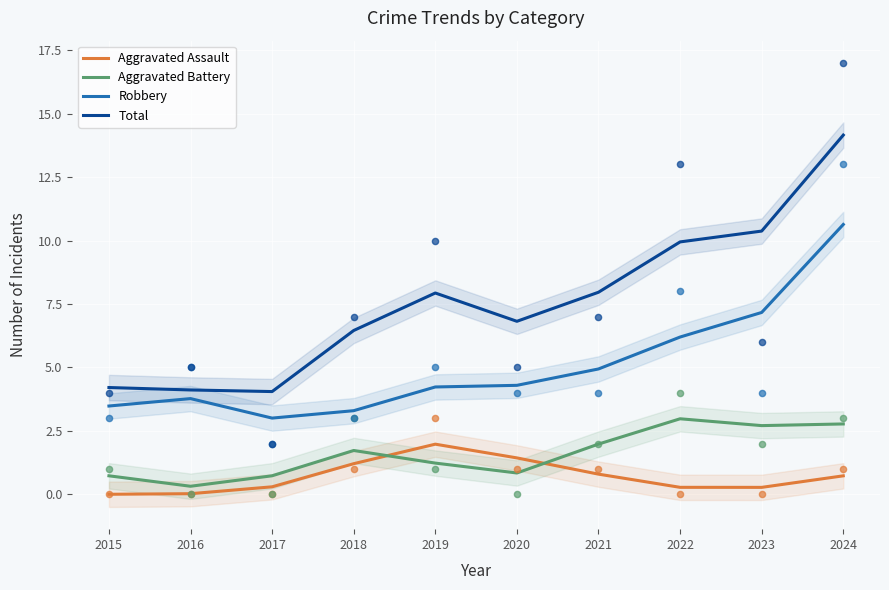

What is the total value across all series at 2015?

8.4